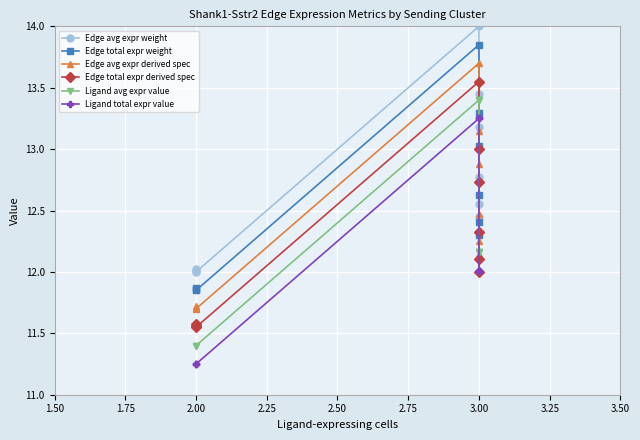

What is the greatest value displayed?

14.0